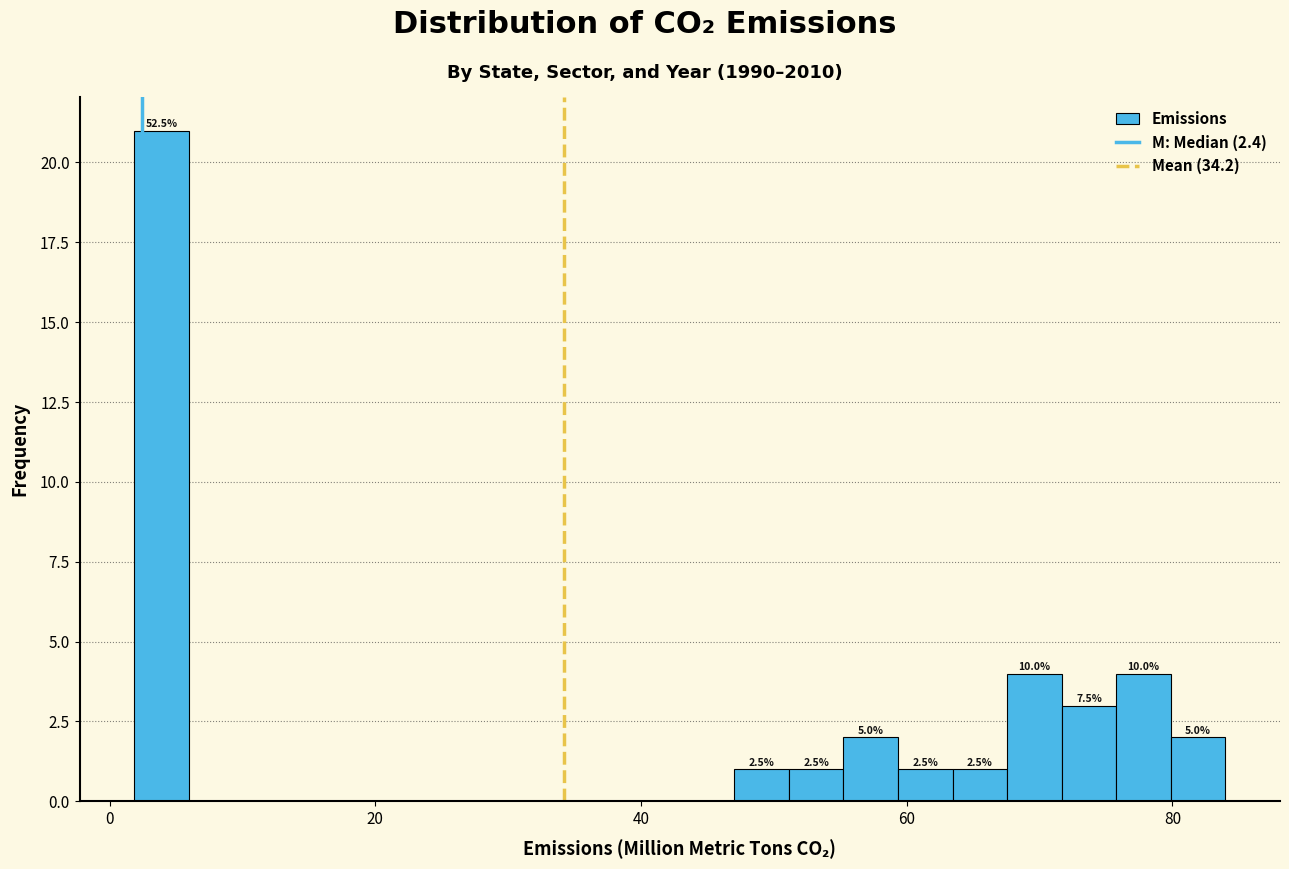

Around what value on the x-axis is the tallest bar? Give the approximate position of its centre, as read against the axis.

4